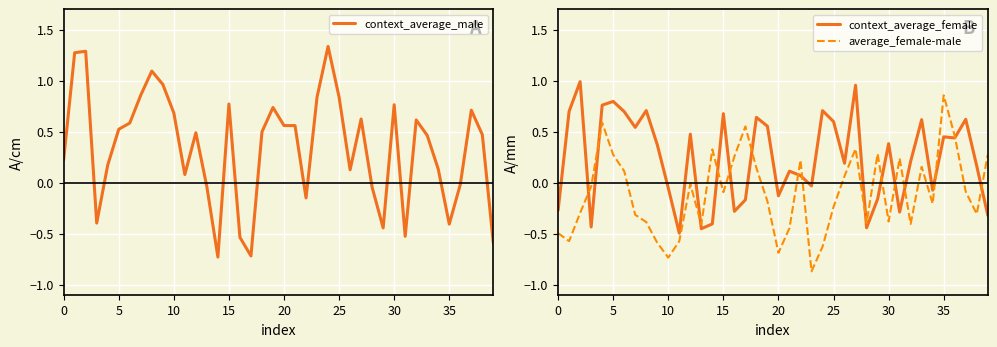

List the series in order of their overall mean, highest first.

context_average_male, context_average_female, average_female-male